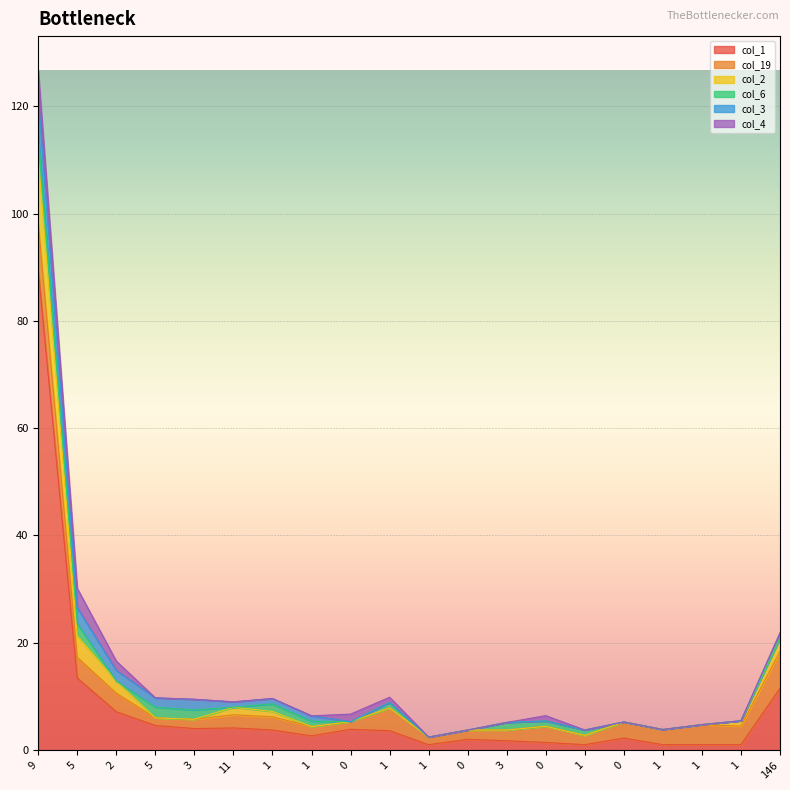

What value does the col_1 series have at 1?

1.0